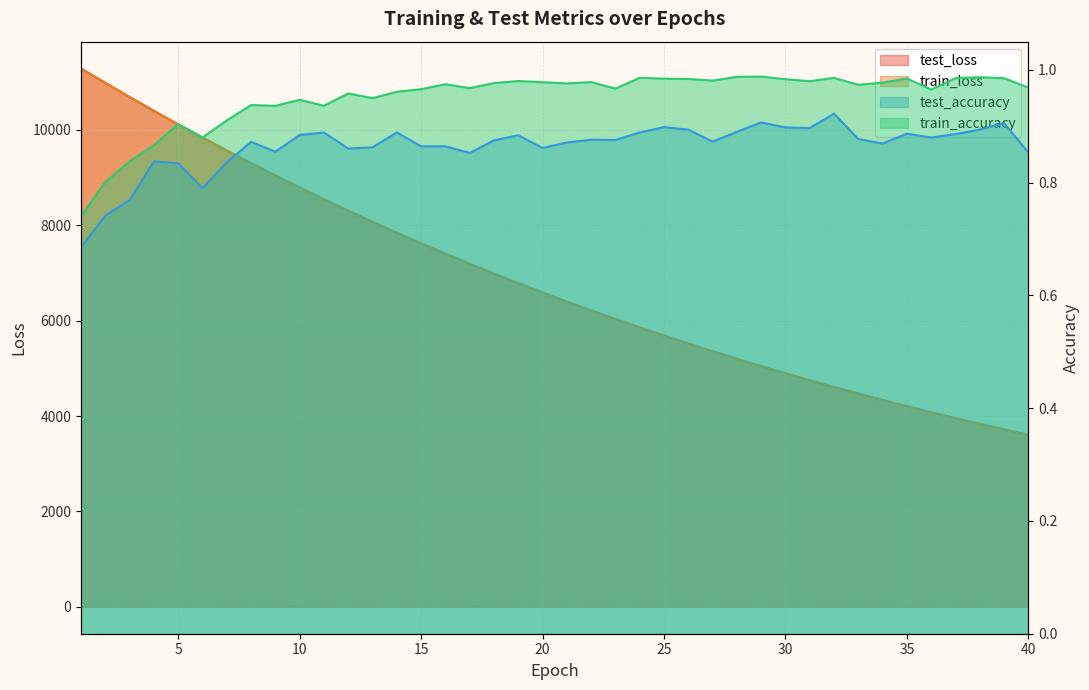

Is the value of test_accuracy at 8 greater than the value of train_loss at 17?

No